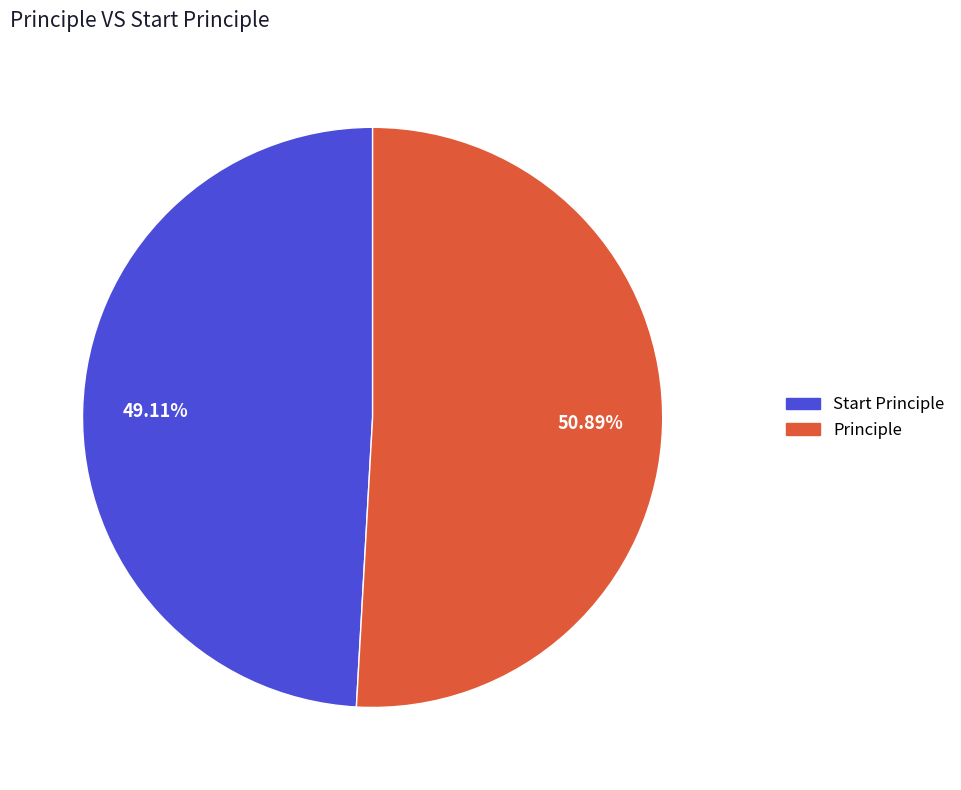

Approximately how many times larger is the value at Start Principle compared to Principle?

1.0